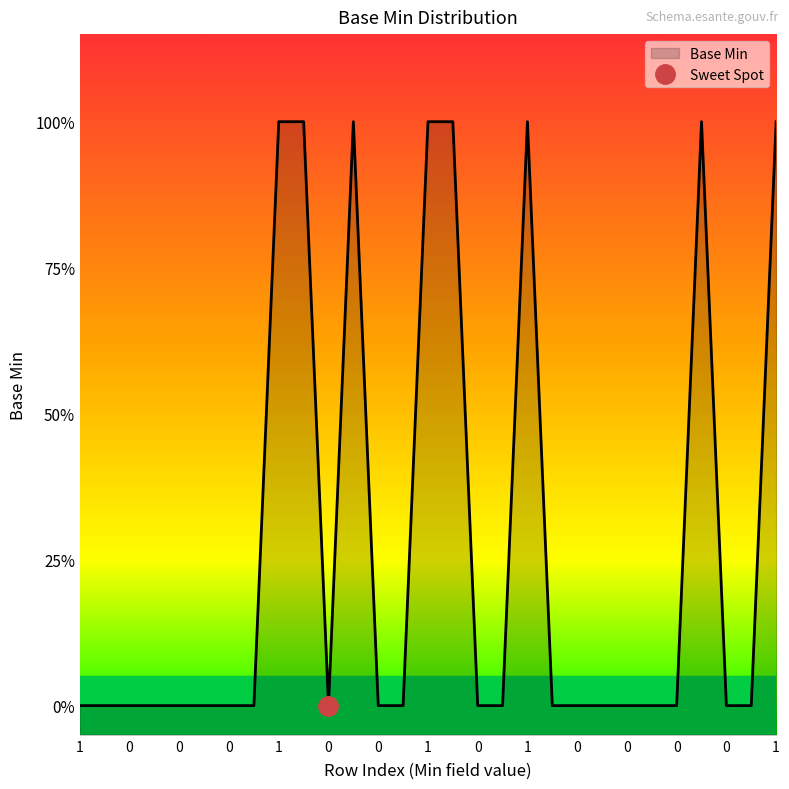

Does the chart have visible grid lines?

No